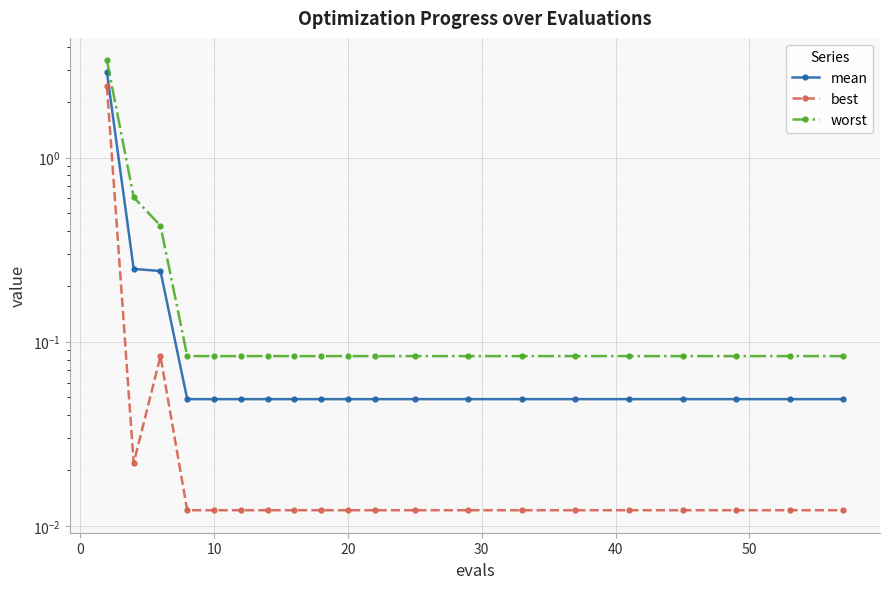

What is the sum of all best values?

2.8